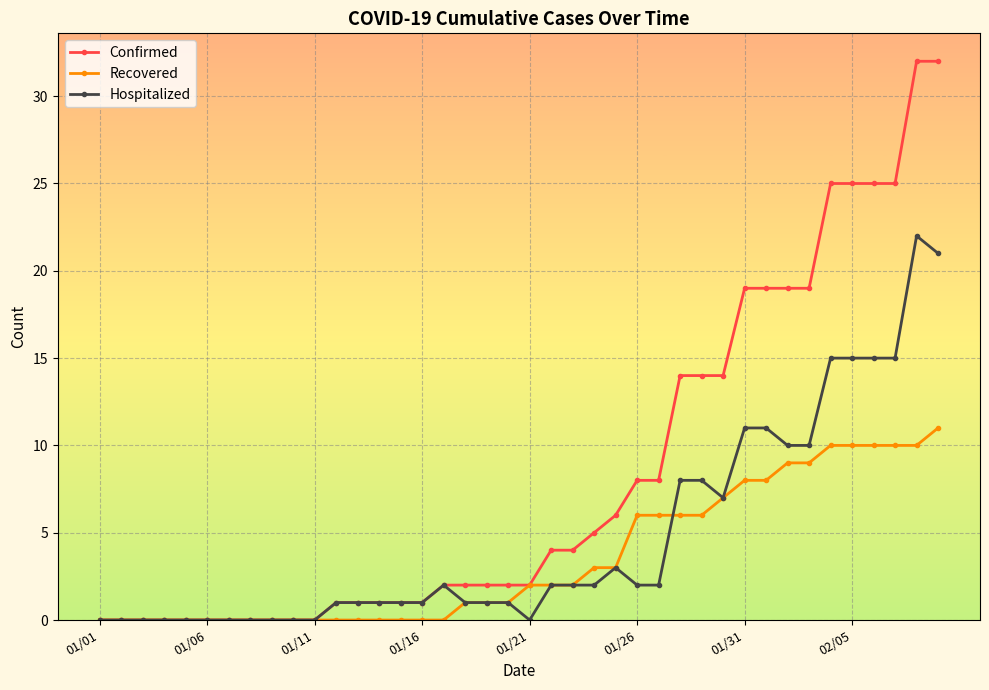

True or false: Hospitalized and Recovered intersect in this chart.

True